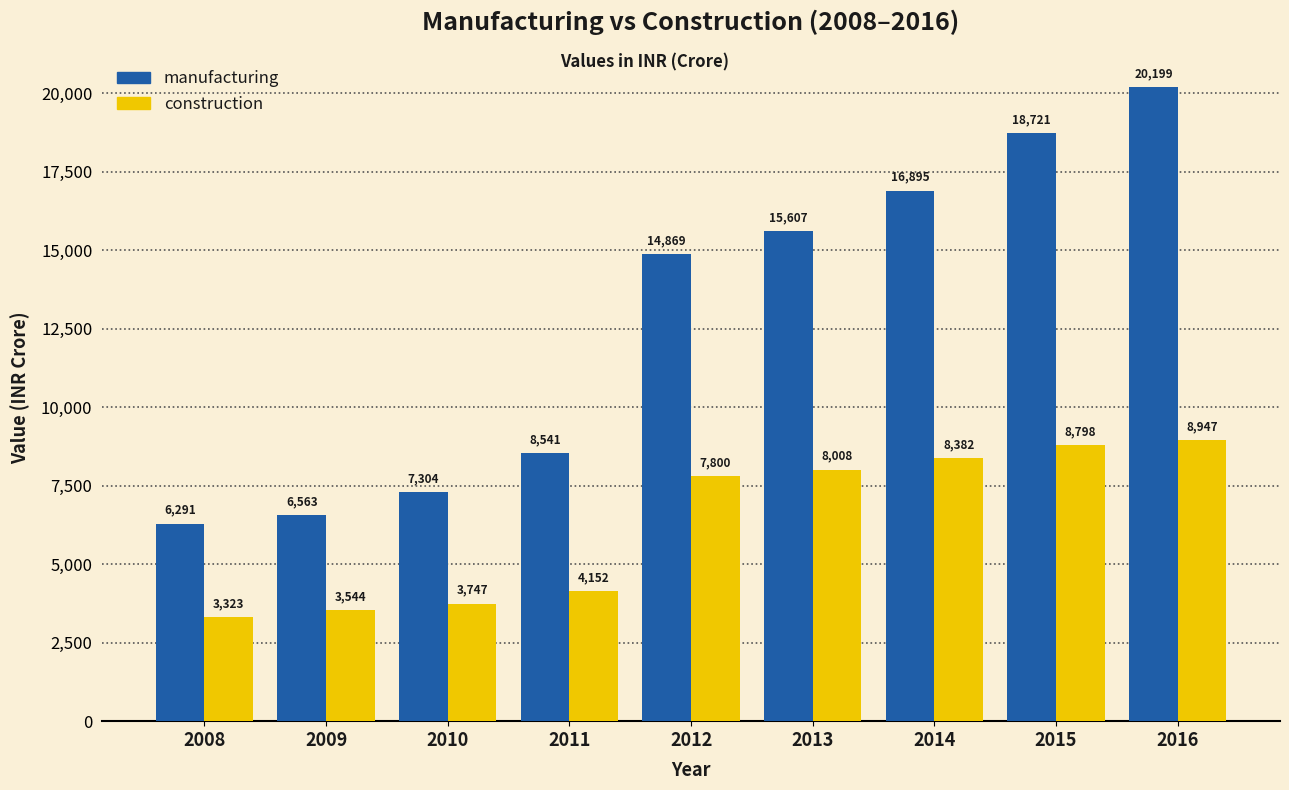

Where is construction nearest to the value 6134?

2012